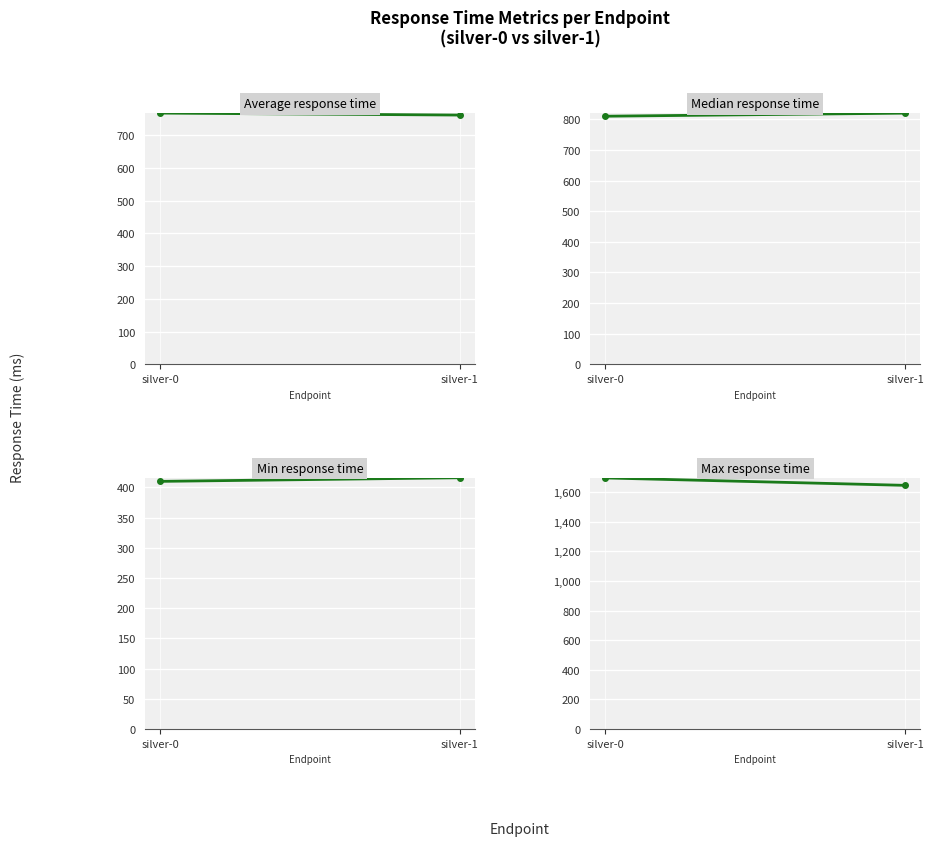

What is the difference between the maximum and minimum values in the Min response time series?

6